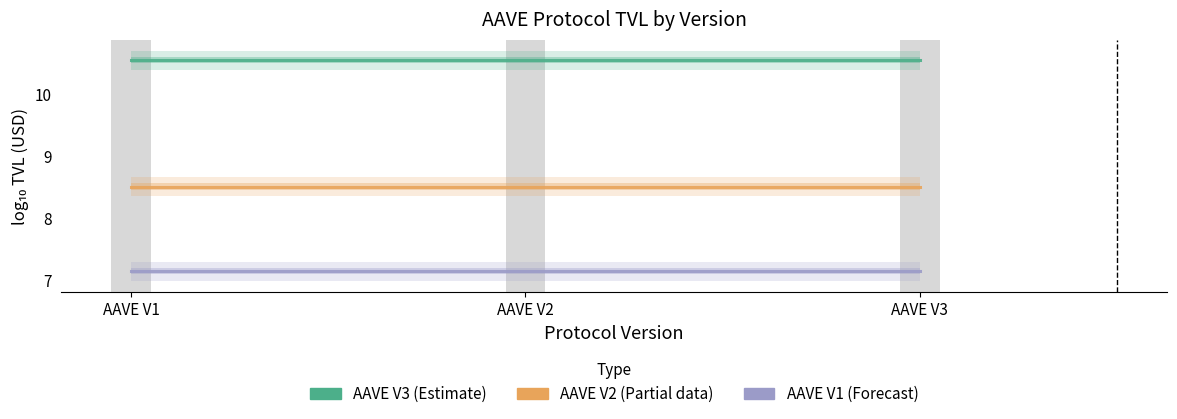

Is it true that AAVE V3 equals 10.5 at AAVE V3?

True